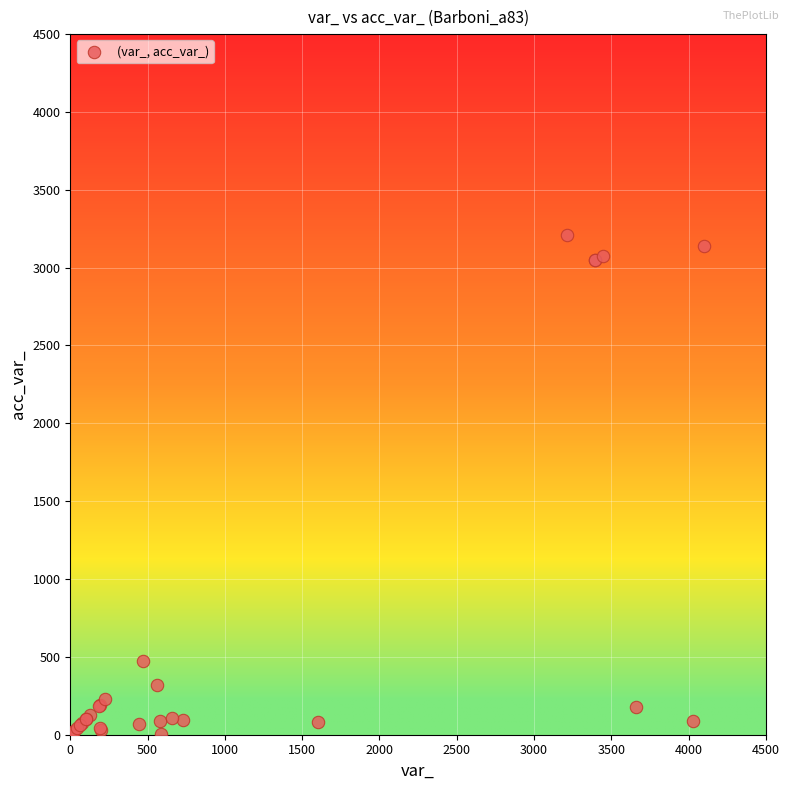

What Y value in the scatter plot is closest to 1608?

473